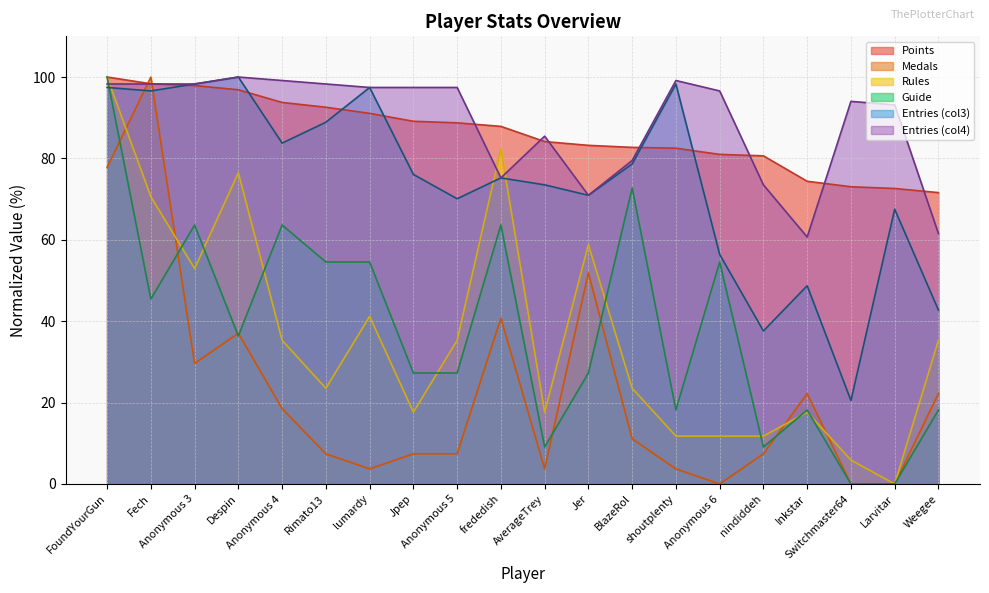

Which label corresponds to the smallest value in the chart?

Anonymous 6